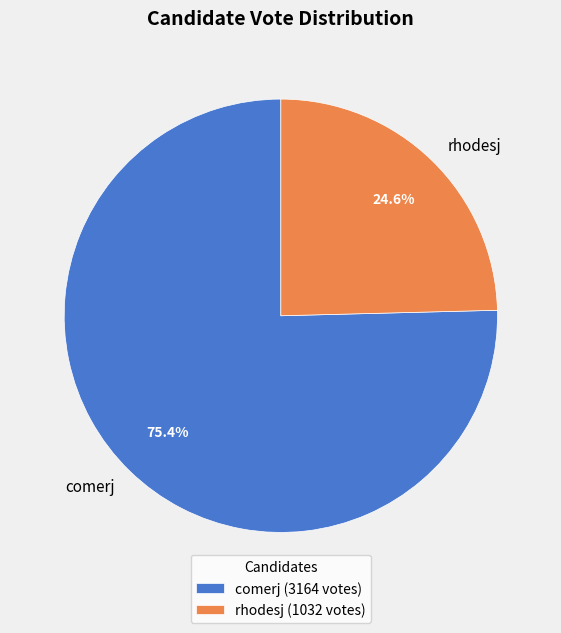

How much of the chart is everything except rhodesj?

75.4%